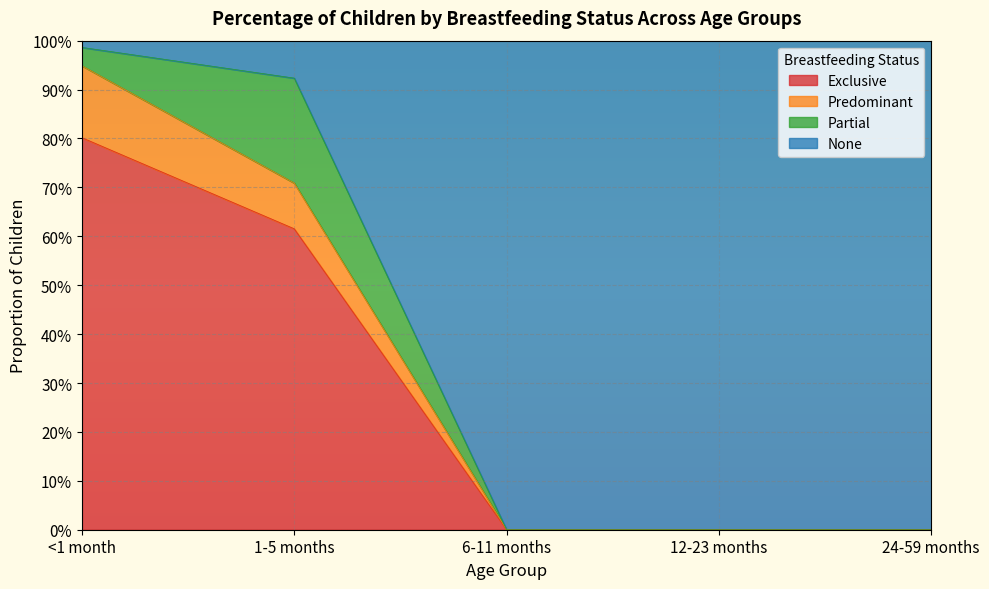

The value of None at <1 month is 1.6. True or false?

False